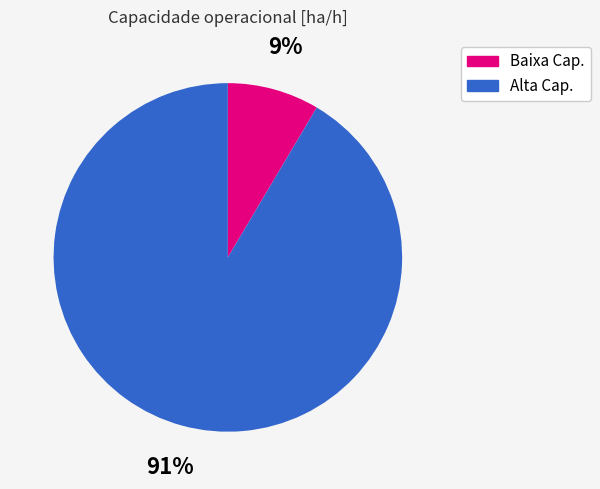

Does Baixa Cap. represent more than half of the total?

No